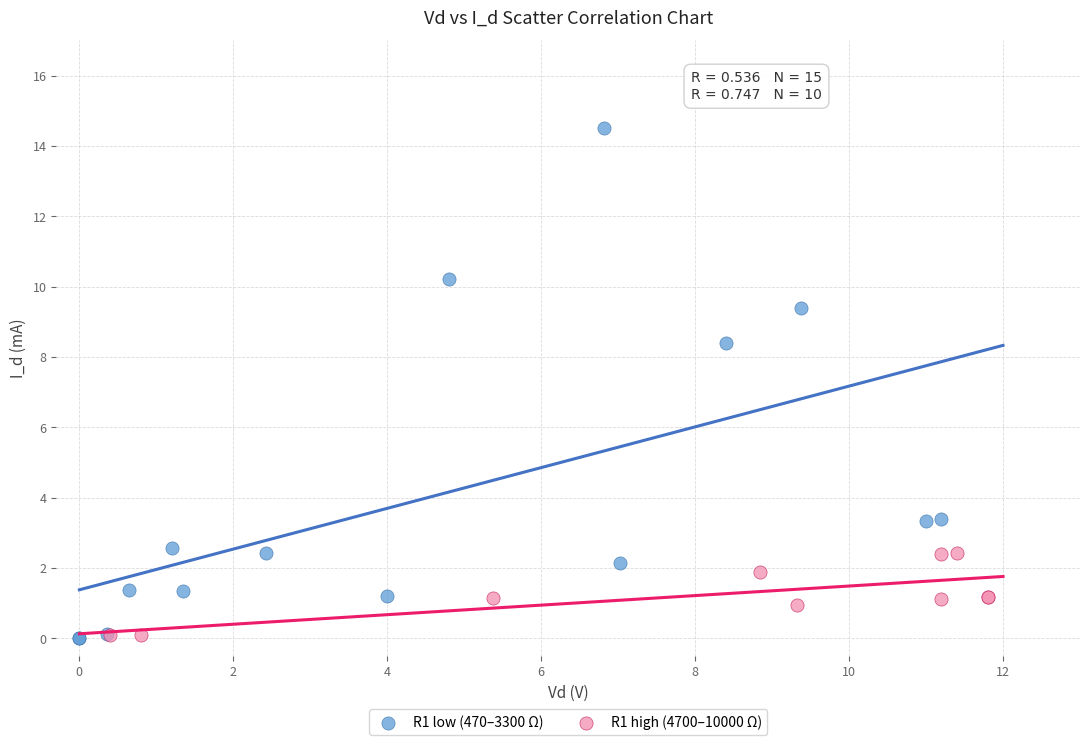

Which series reaches the maximum Y coordinate?

R1 low (470–3300 Ω)